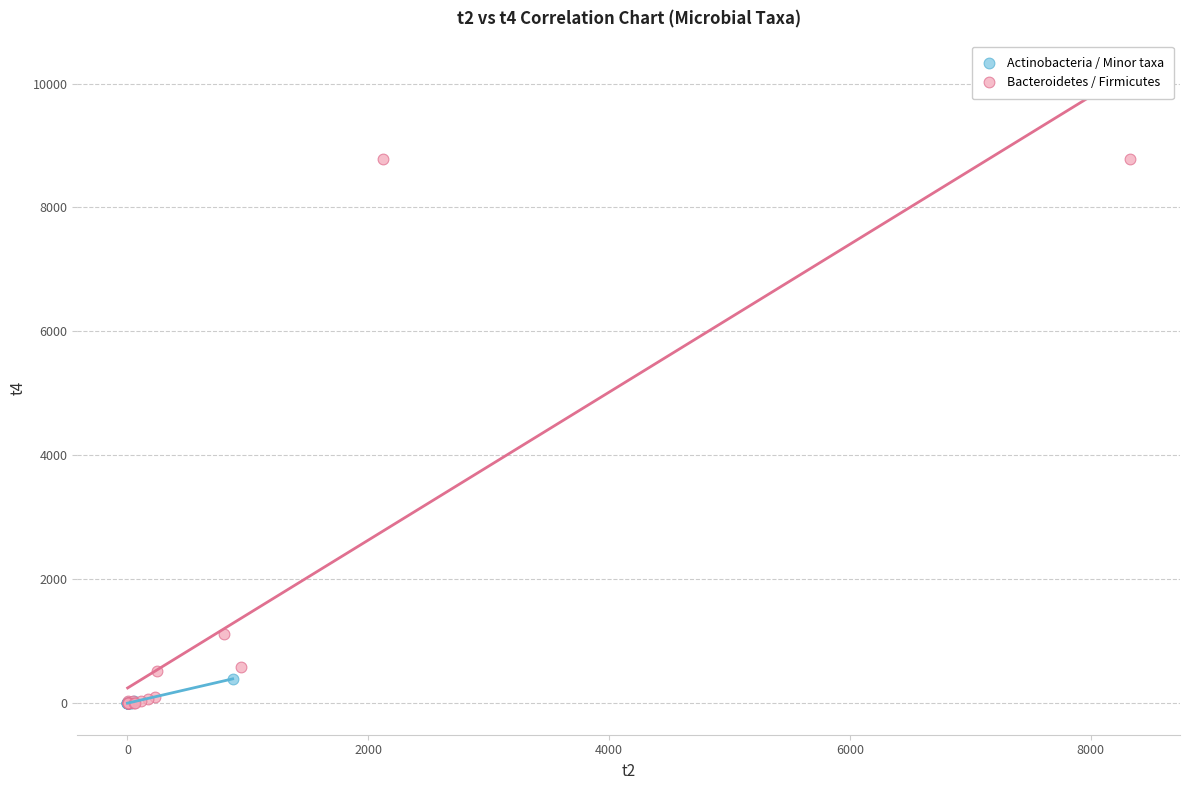

Which series has the largest Y range (max minus min)?

Bacteroidetes / Firmicutes